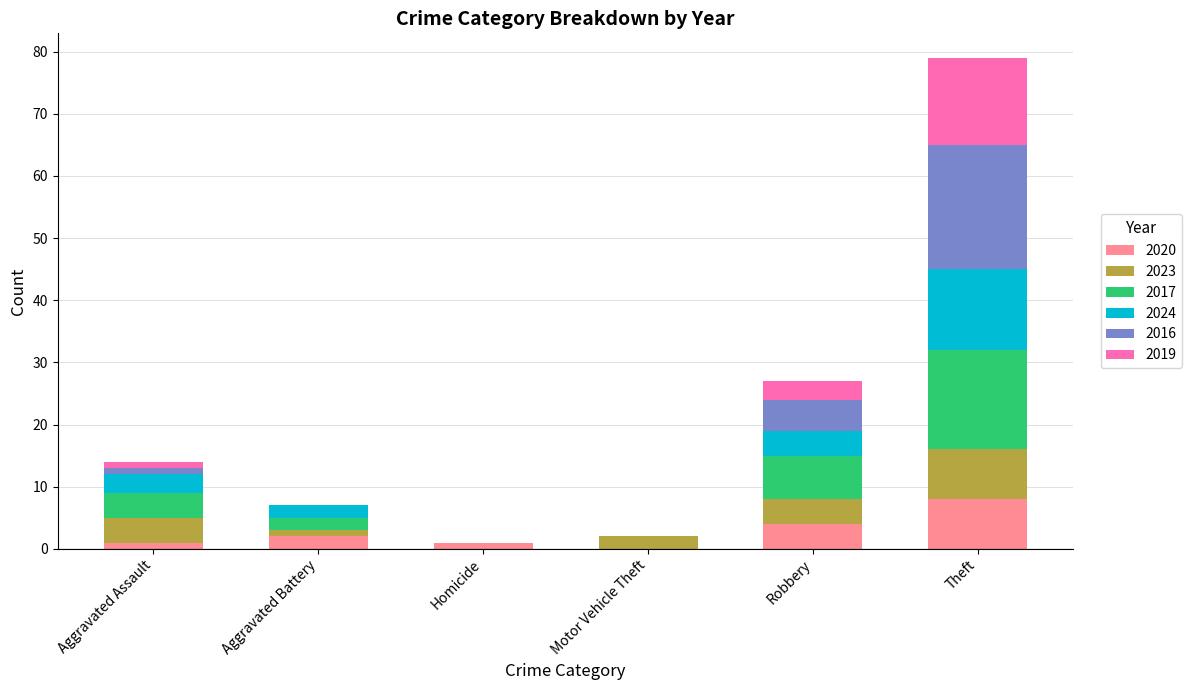

At which category is the sum across all series the highest?

Theft